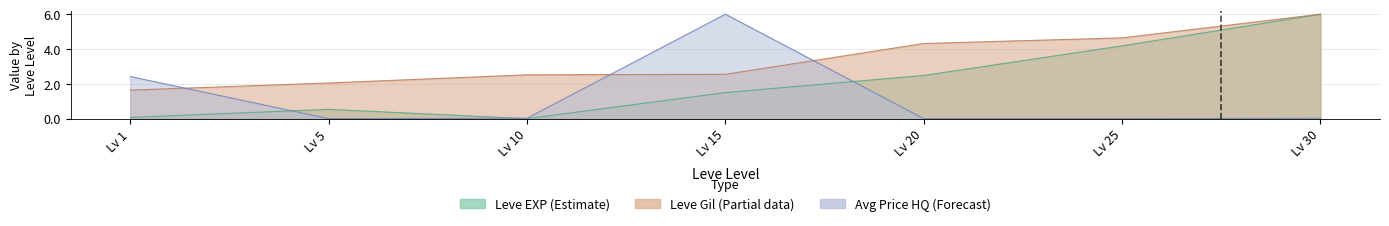

How many lines are shown in the chart?

3